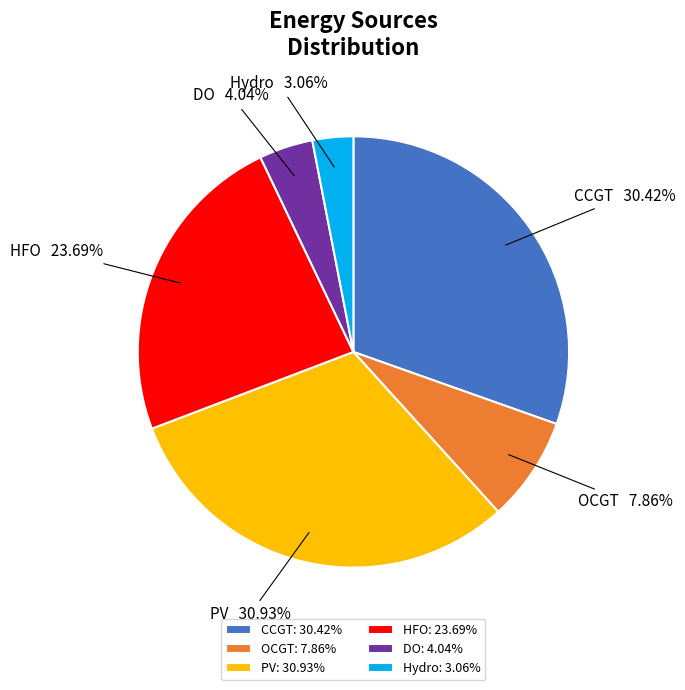

Is there a majority slice in this chart?

No